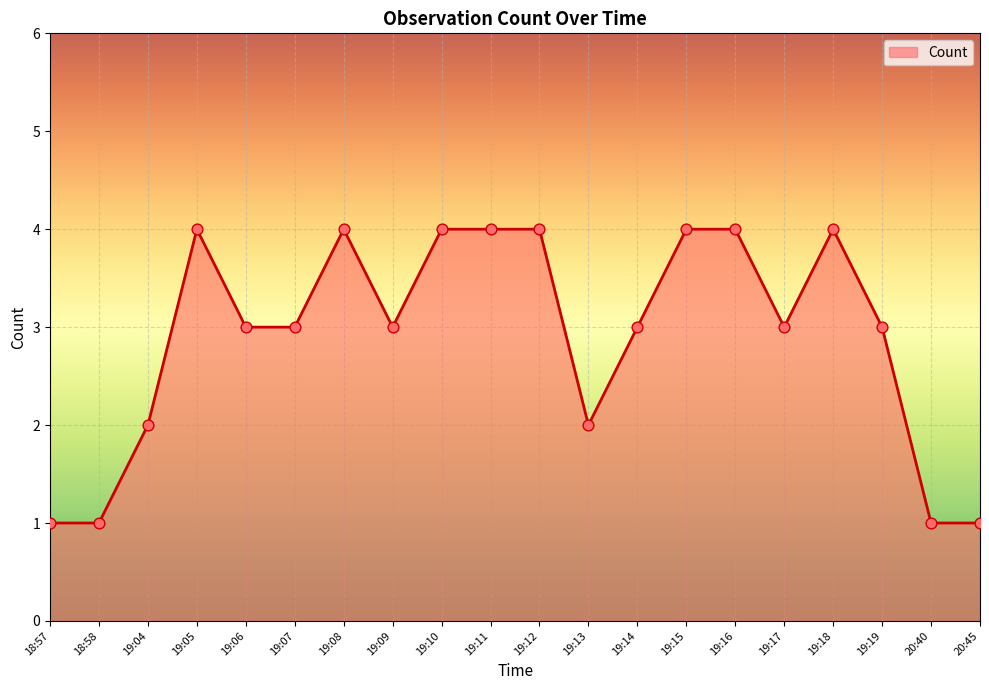

Approximately how many times larger is the value at 19:12 compared to 19:19?

1.3